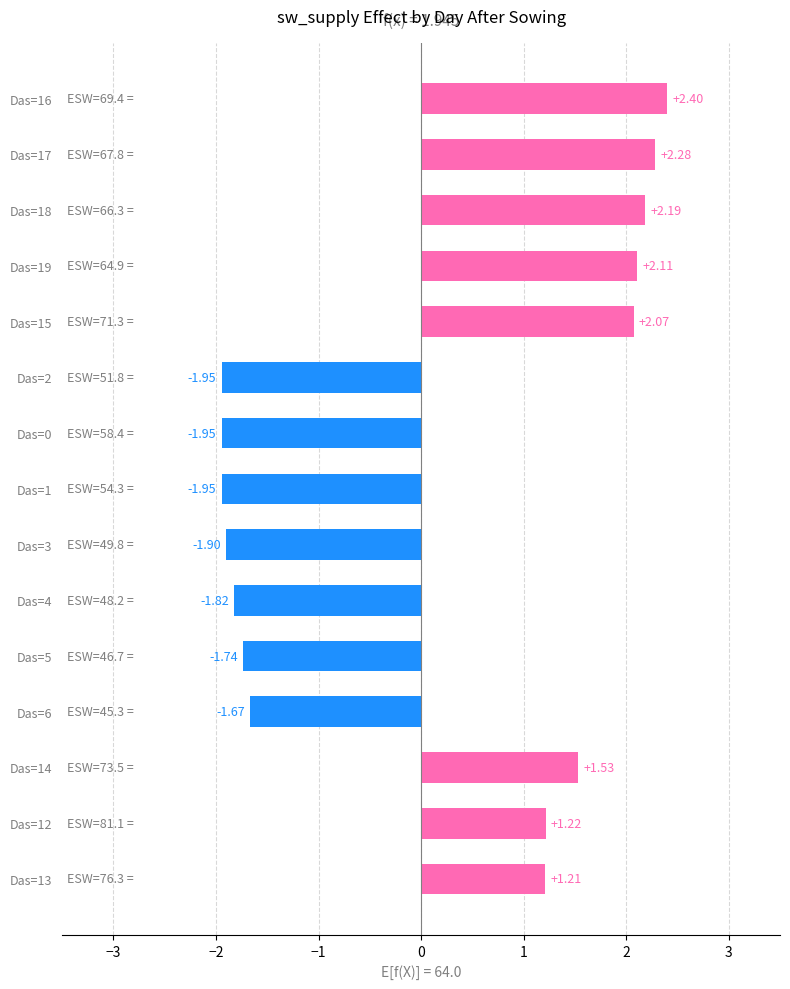

What is the ratio of the value at Das=17 to the value at Das=13?

1.9